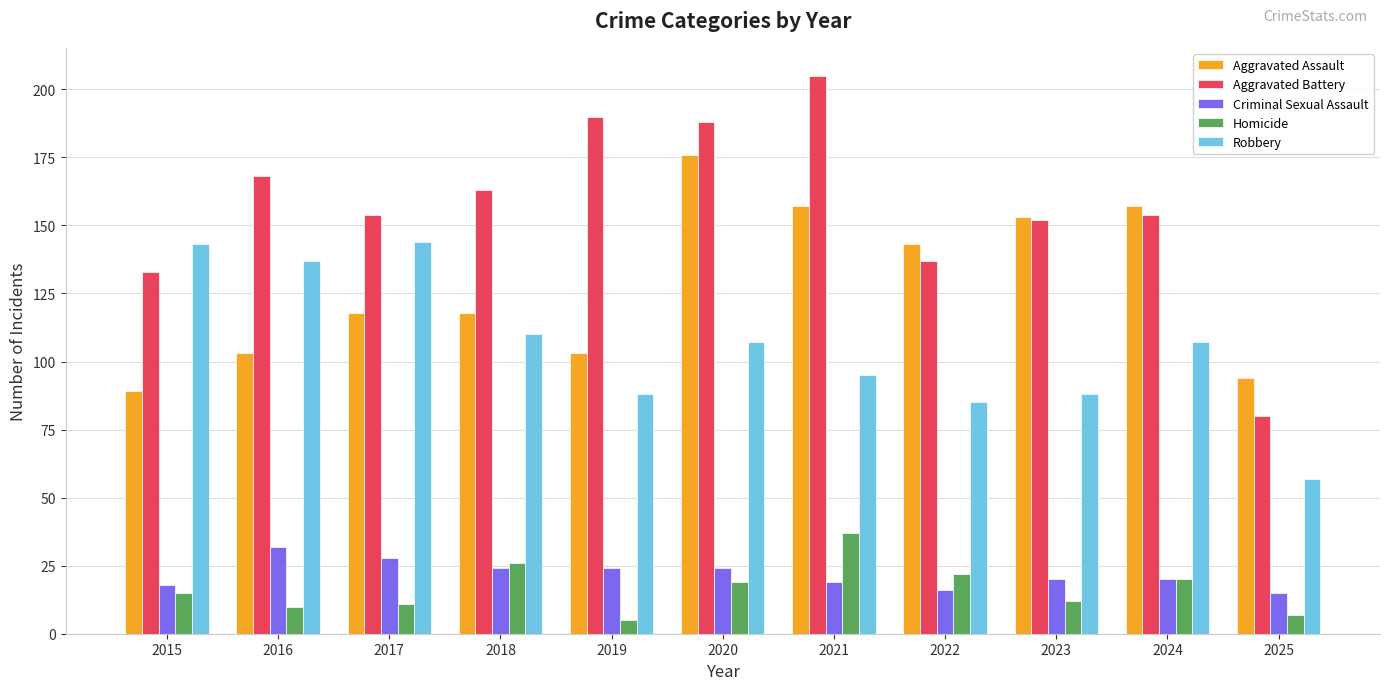

What is the difference between the highest and lowest values at 2023?

141